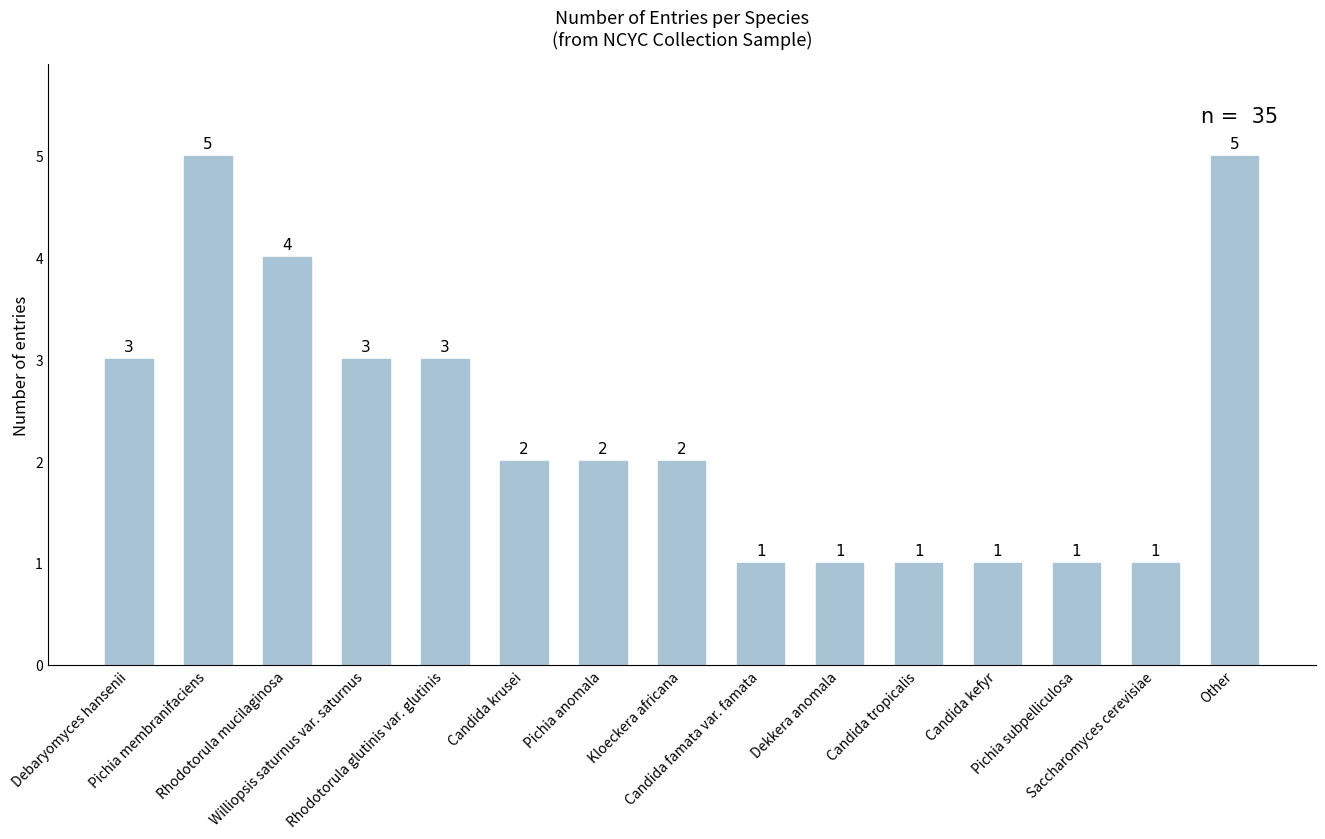

What is the greatest value displayed?

5